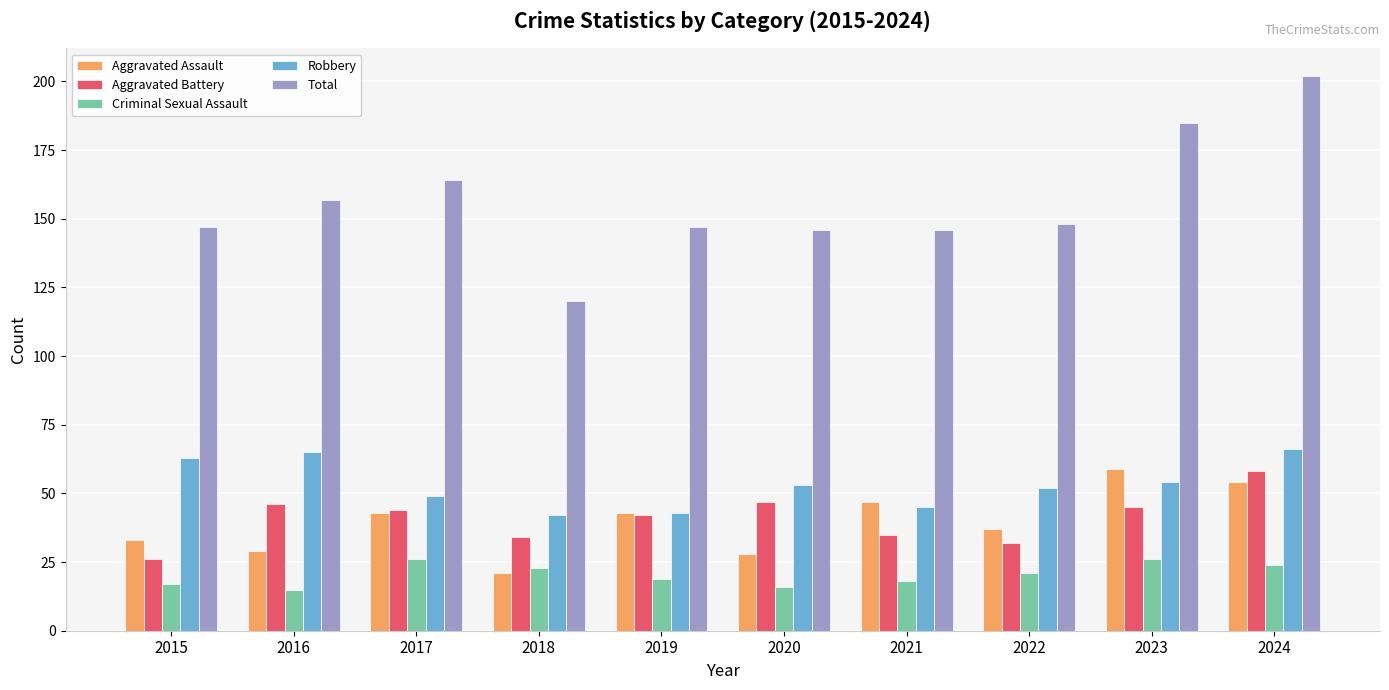

Is it true that Aggravated Battery equals 32 at 2022?

True